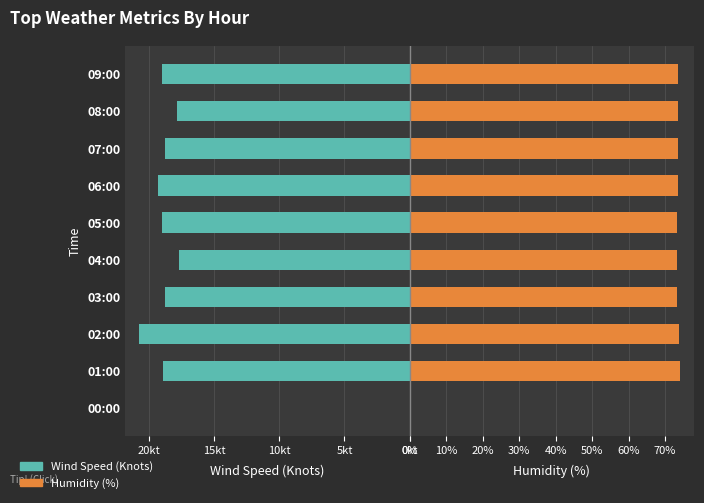

How many data points in Humidity (%) are less than 73?

1